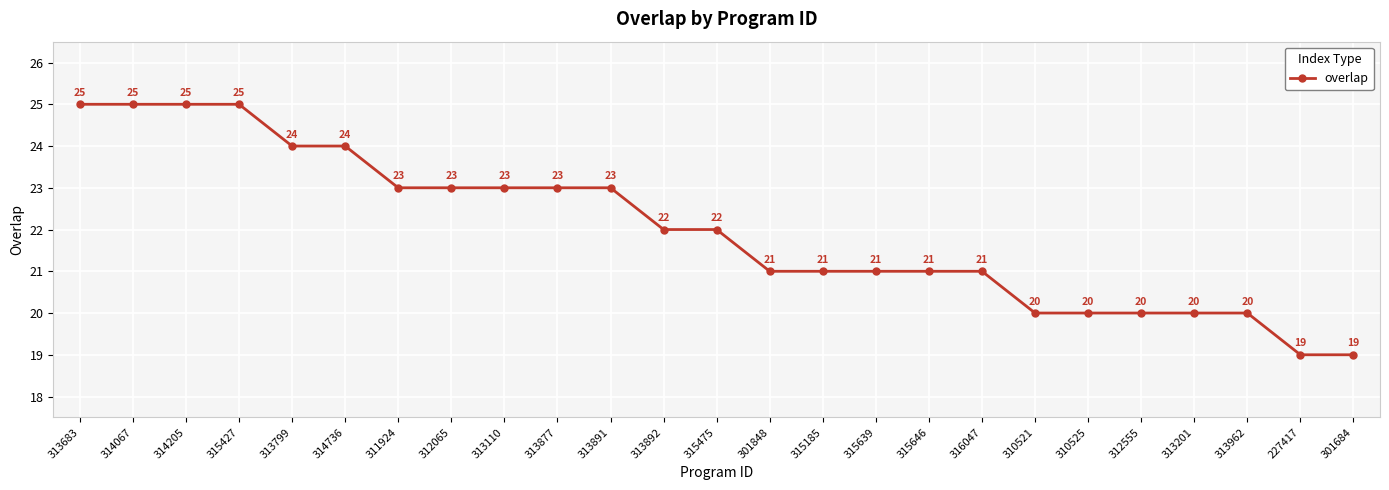

Reading right to left, transcribe all the data shown in this chart.

19	19	20	20	20	20	20	21	21	21	21	21	22	22	23	23	23	23	23	24	24	25	25	25	25